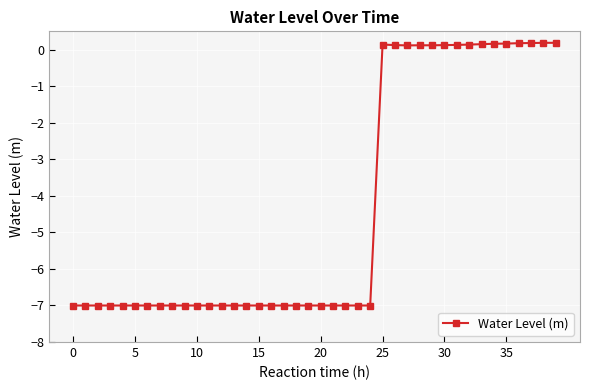

What is the difference between the second highest and second lowest values?

7.2